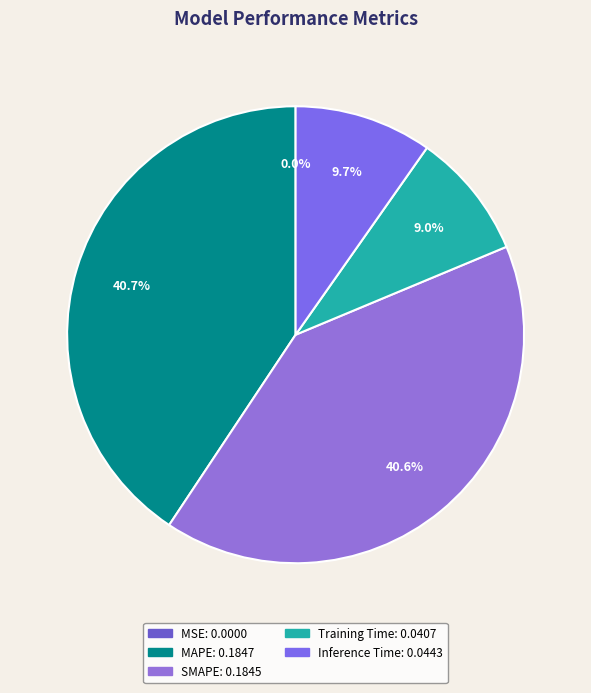

Does Inference Time represent more than half of the total?

No